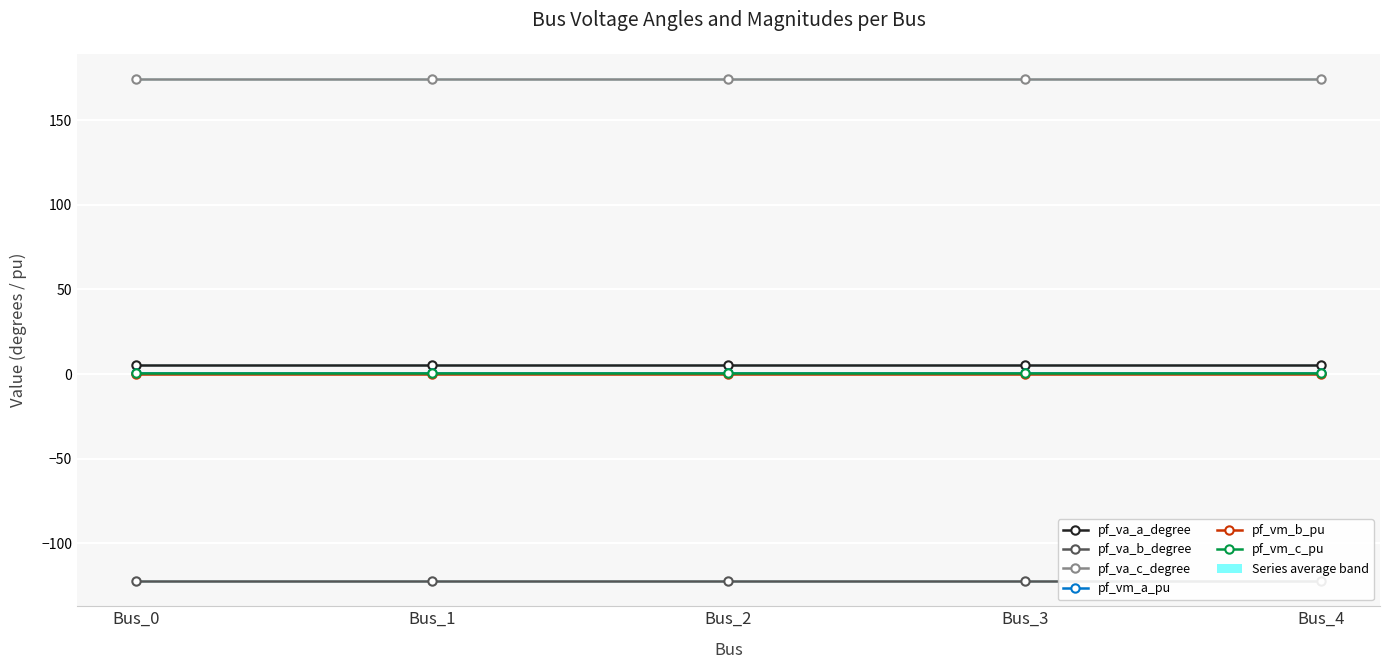

Is the value of pf_va_a_degree at Bus_2 greater than the value of pf_vm_c_pu at Bus_2?

Yes